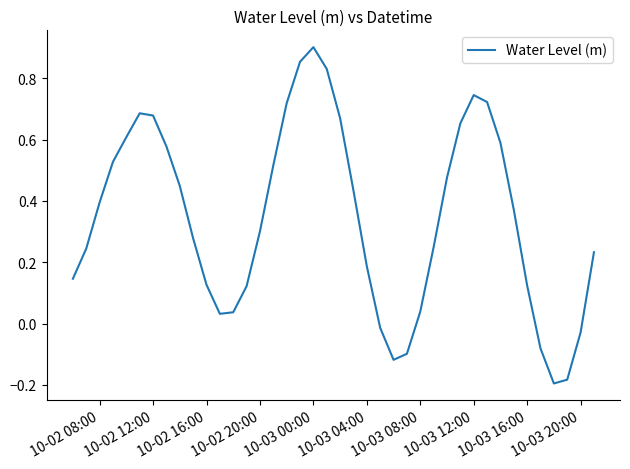

How many values are below 0?

7